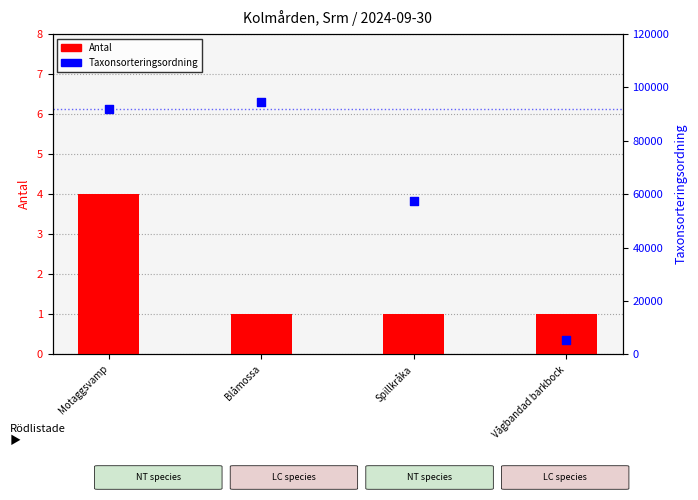

Which series reaches the minimum Y coordinate?

Antal